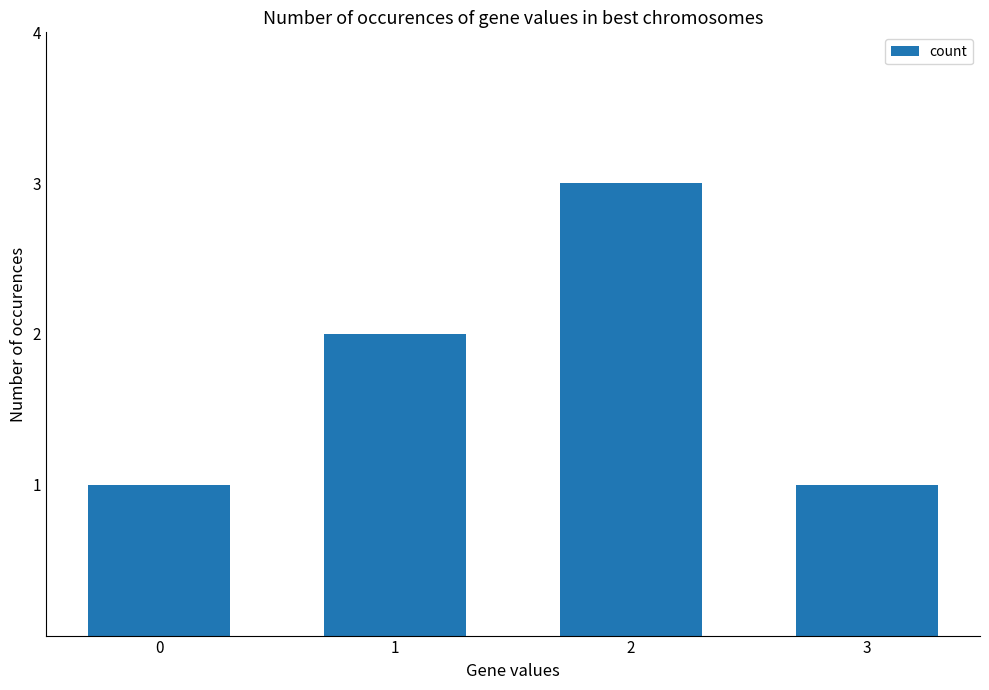

Reading left to right, extract all data points from this chart.

1	2	3	1